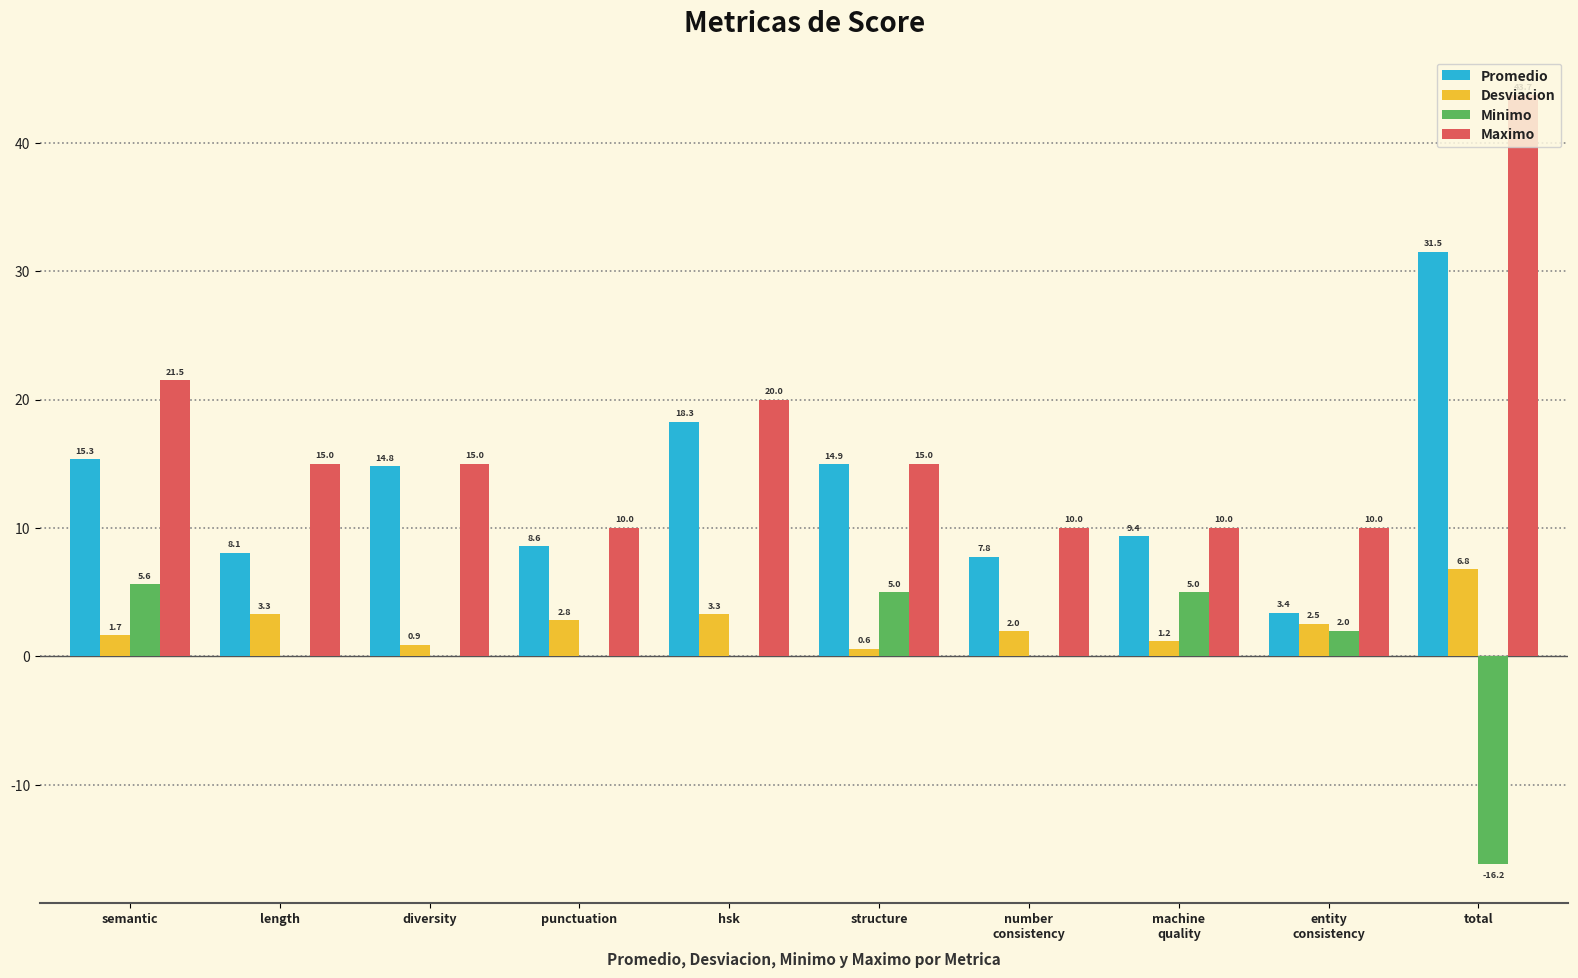

The value of Maximo at entity
consistency is 14.1. True or false?

False